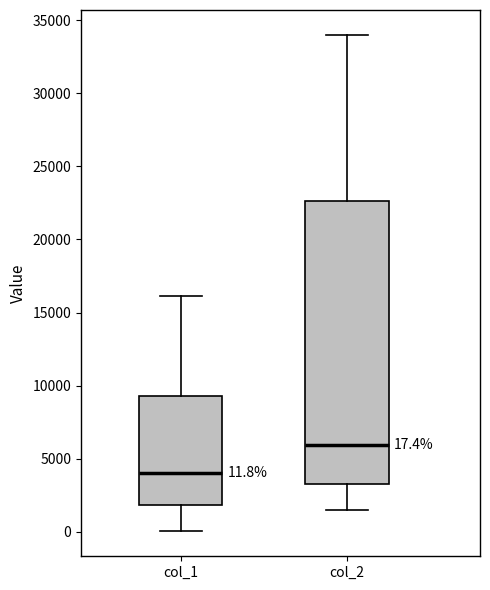

Which box has the lowest median line?

col_1